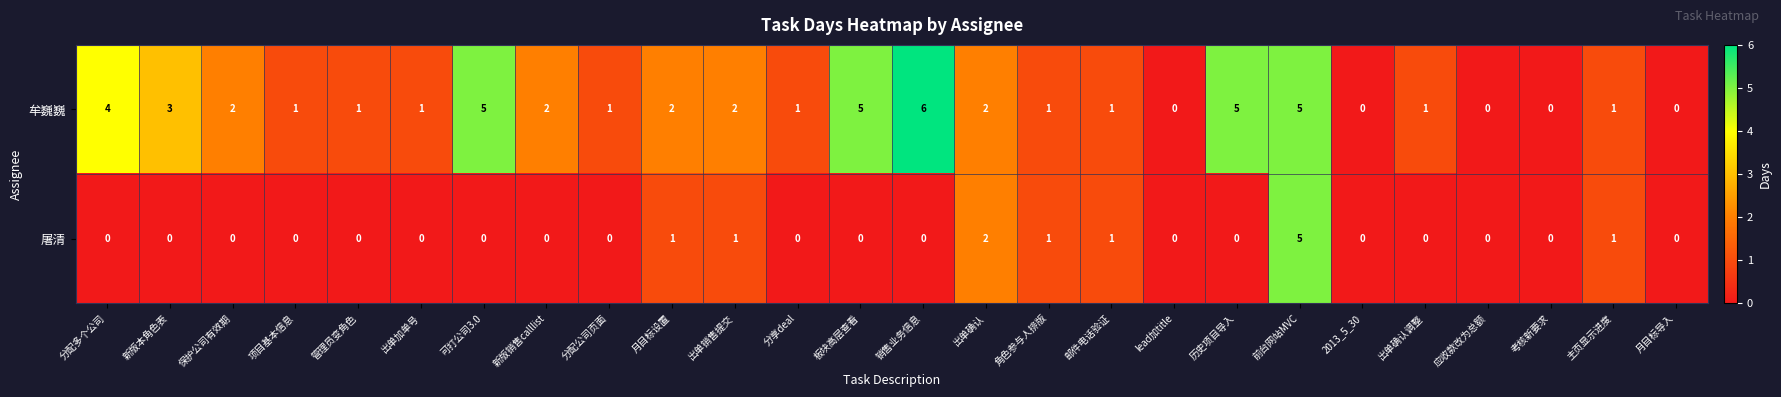

At which category is the sum across all series the highest?

前台网站MVC